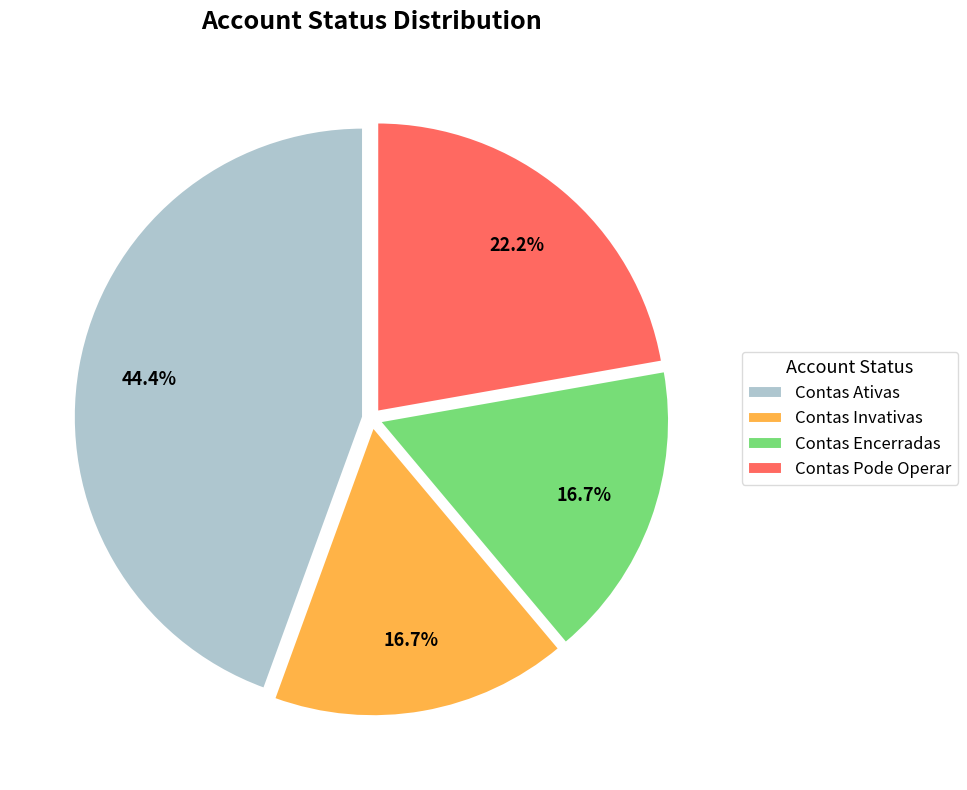

How many slices are in this pie chart?

4